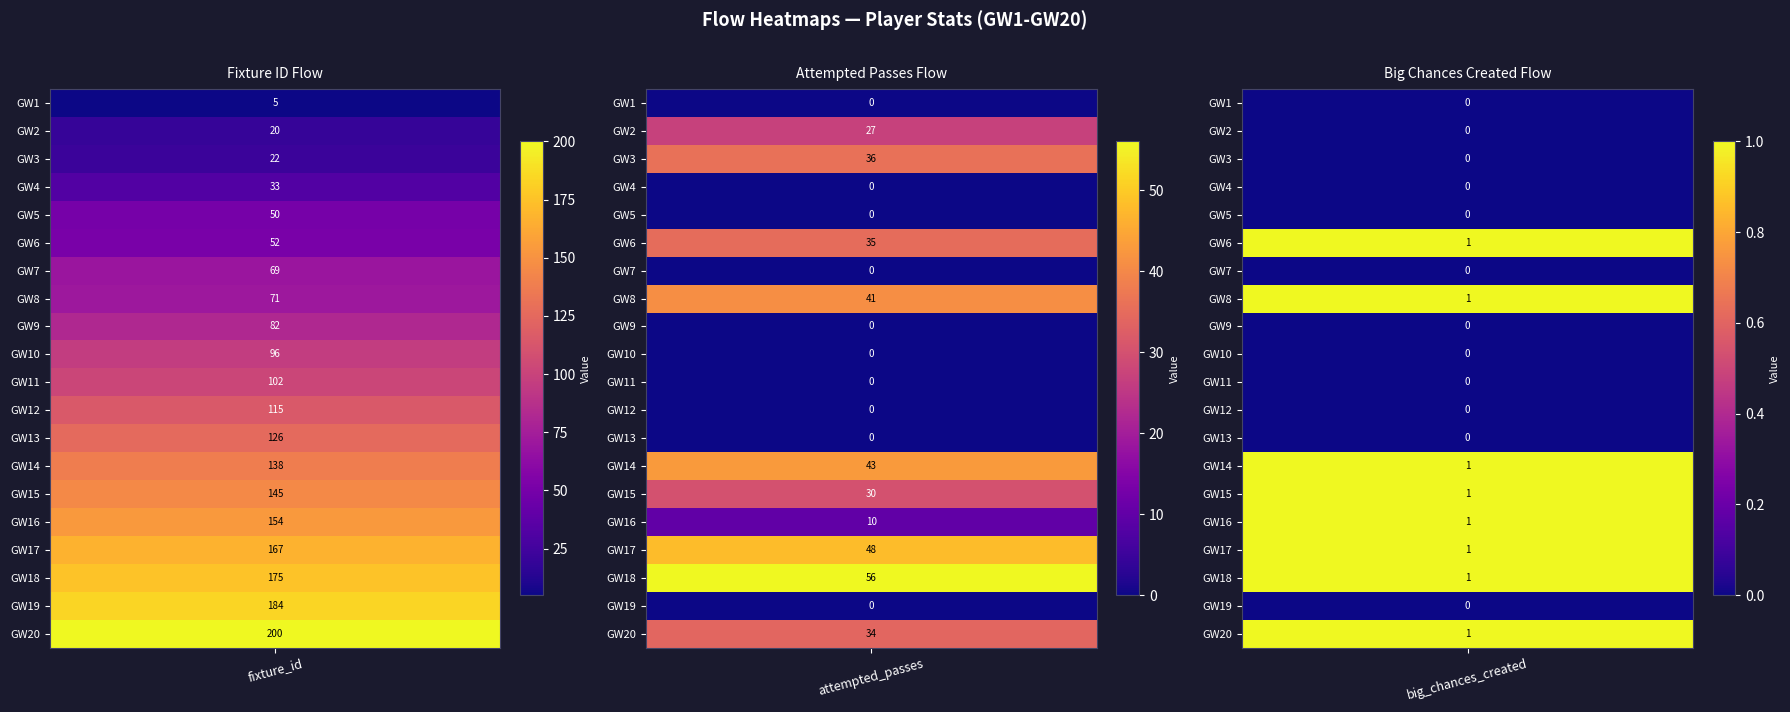

List the labels in order of 0 value, smallest first.

0, 1, 2, 3, 4, 5, 6, 7, 8, 9, 10, 11, 12, 13, 14, 15, 16, 17, 18, 19